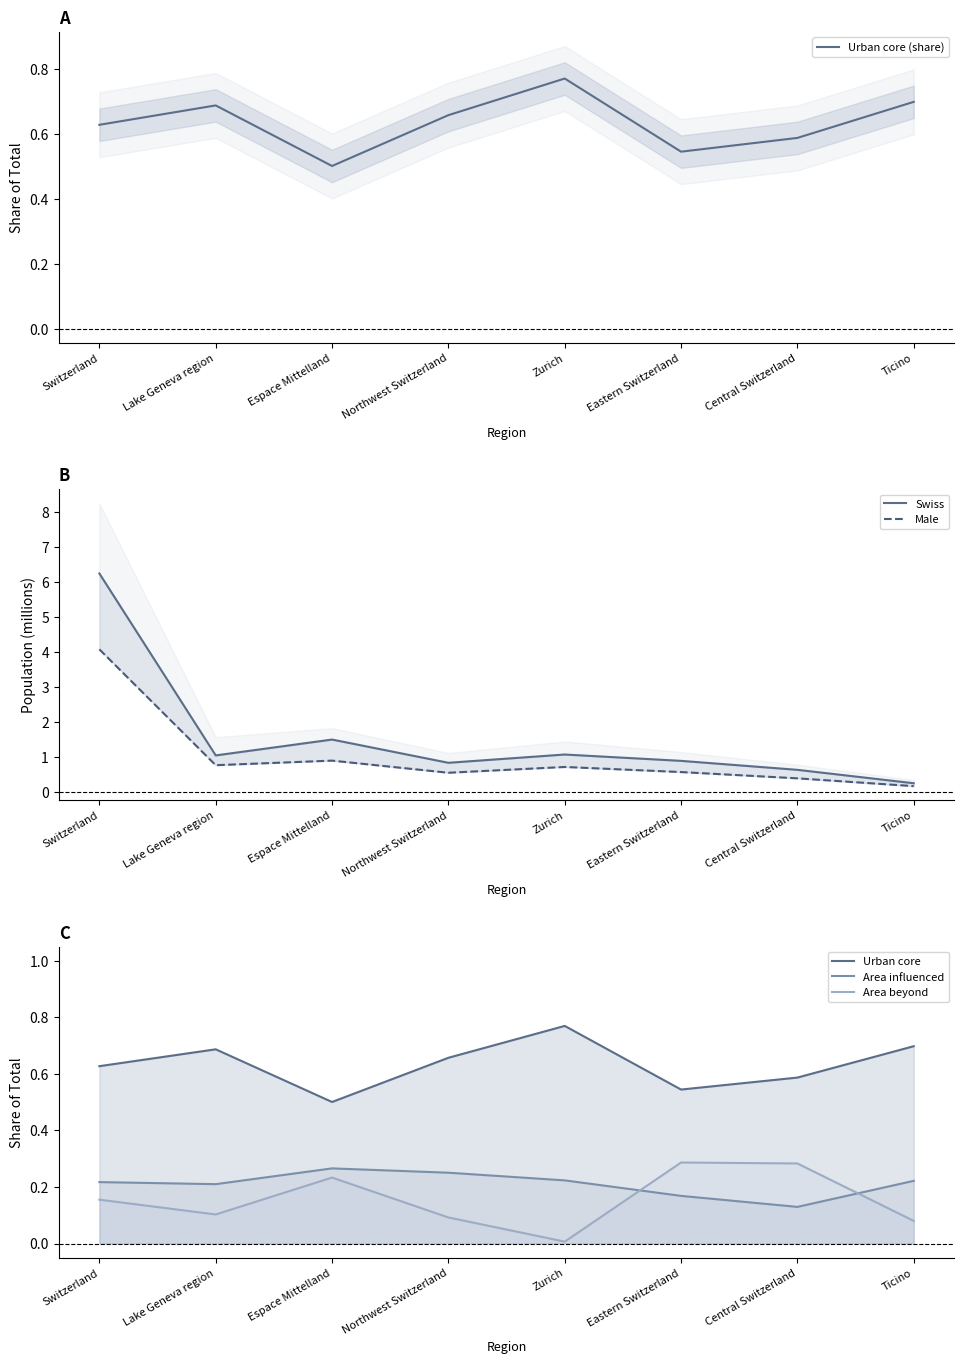

How many lines are shown in the chart?

6